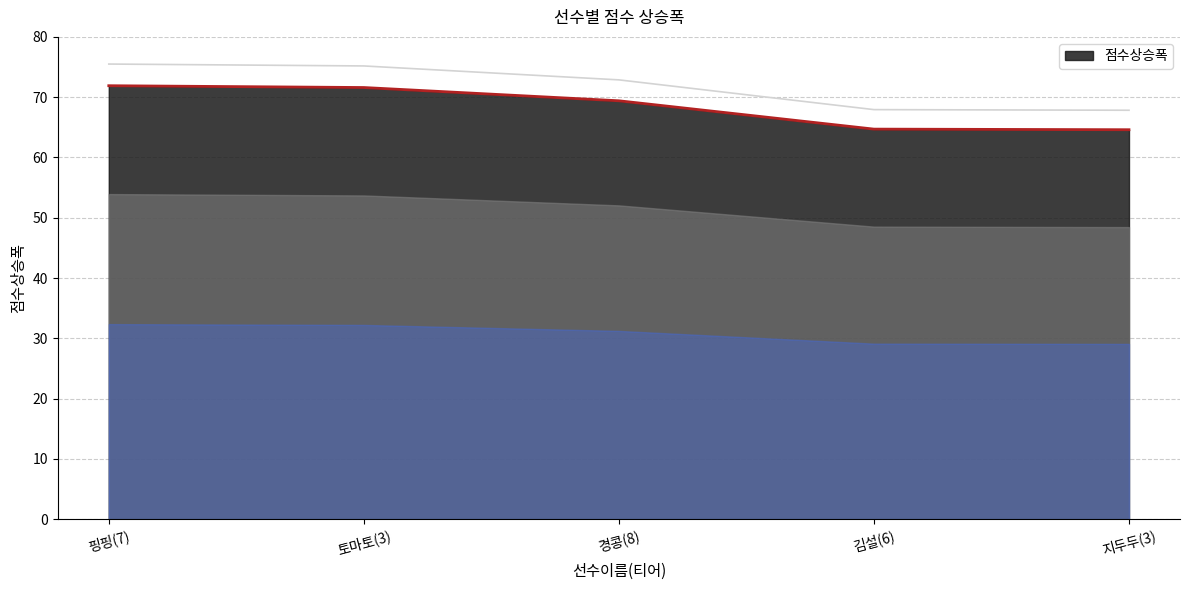

At which category does the chart reach its peak across all series?

핑핑(7)